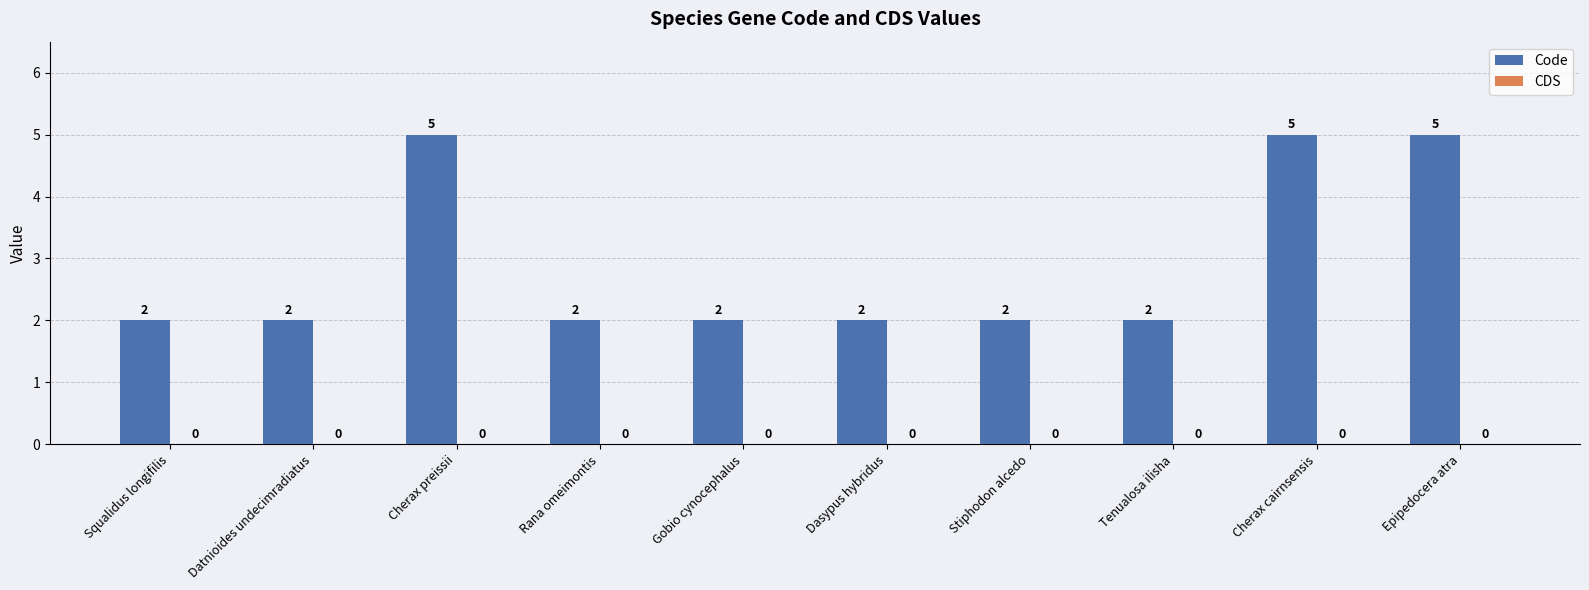

The value at Stiphodon alcedo is 3. True or false?

False